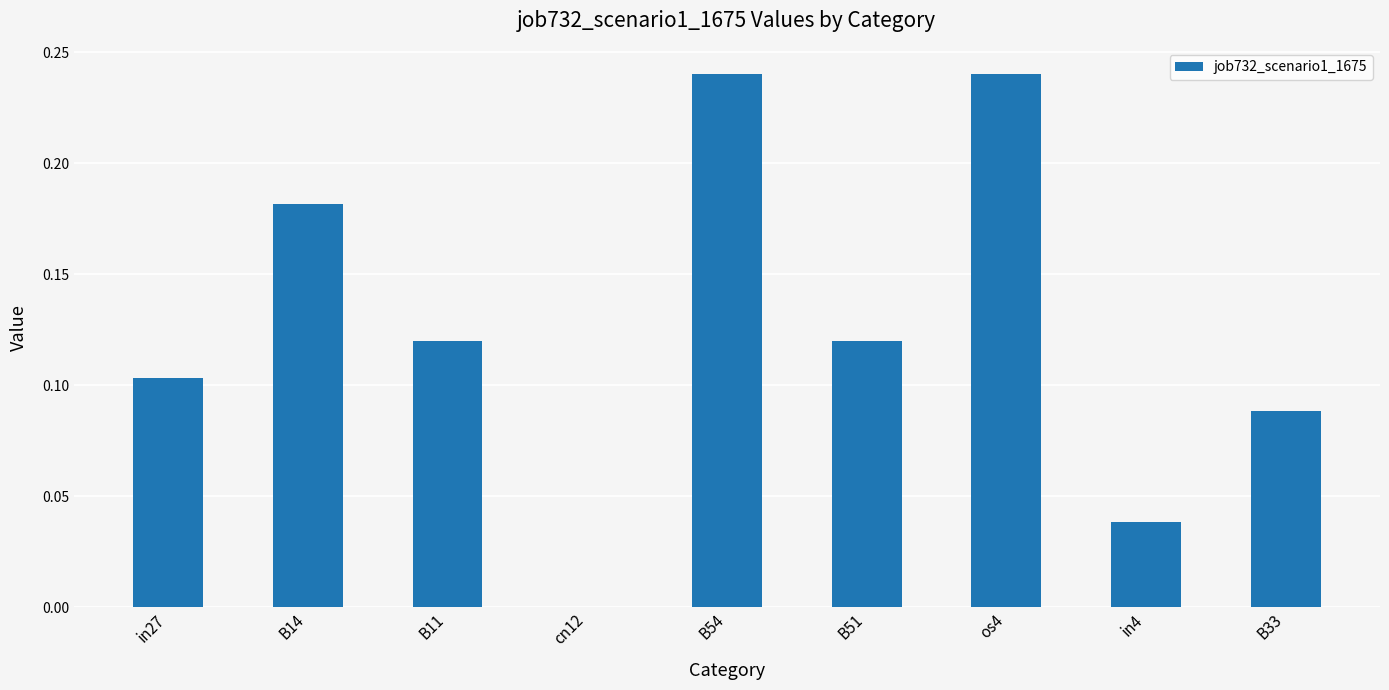

How many values are above zero?

8